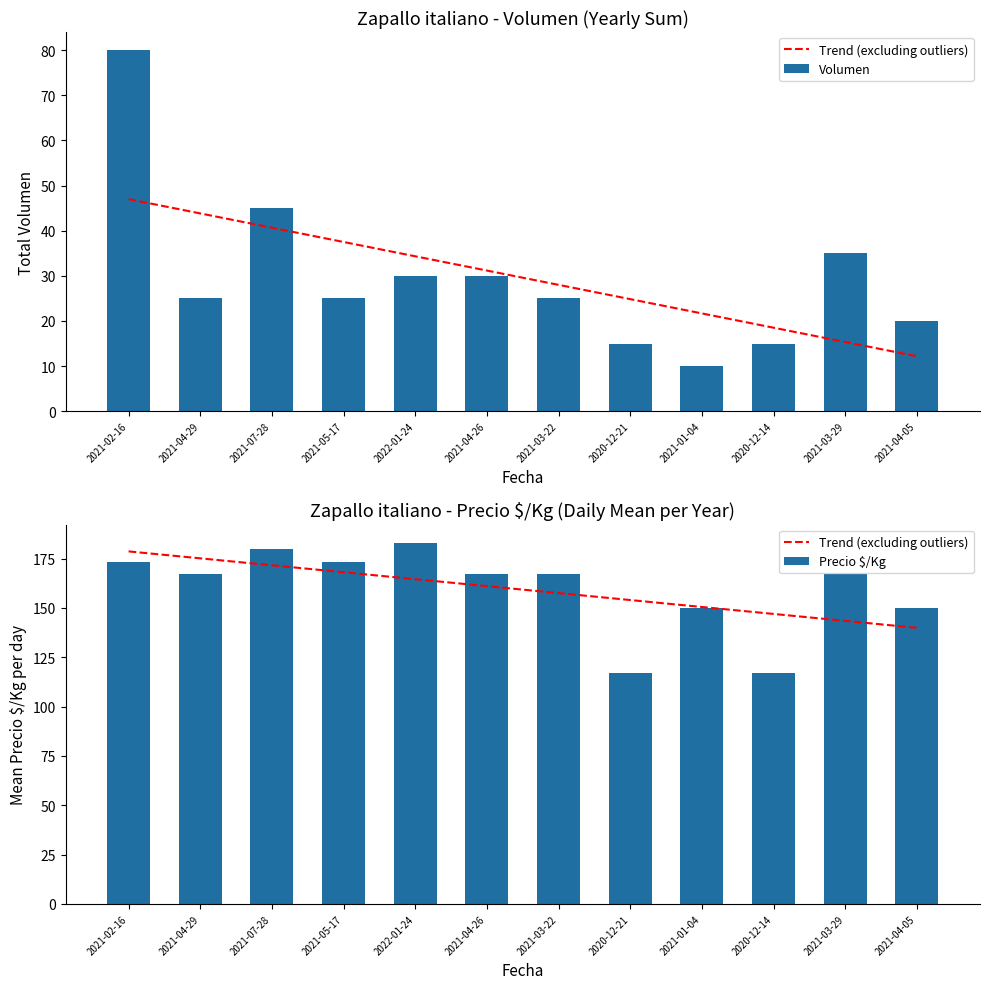

What is the label of the 12th bar from the right?

2021-02-16